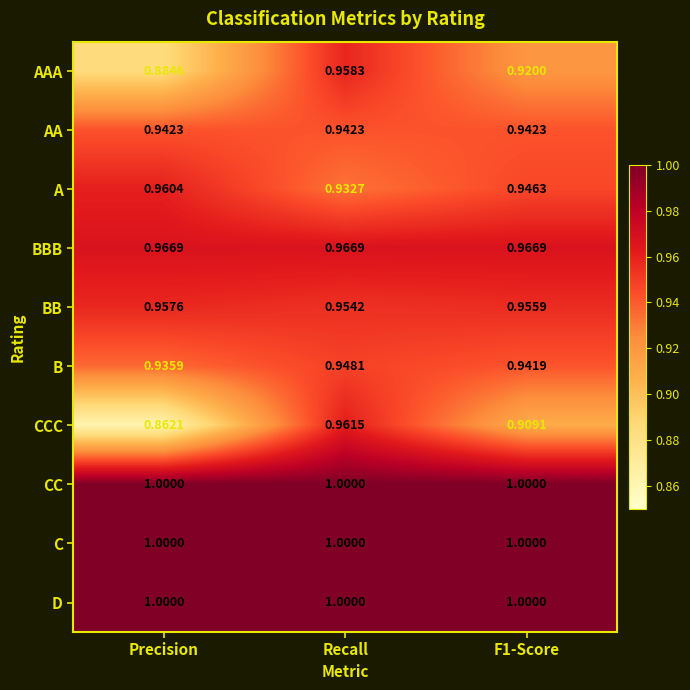

What is the greatest value displayed?

1.0